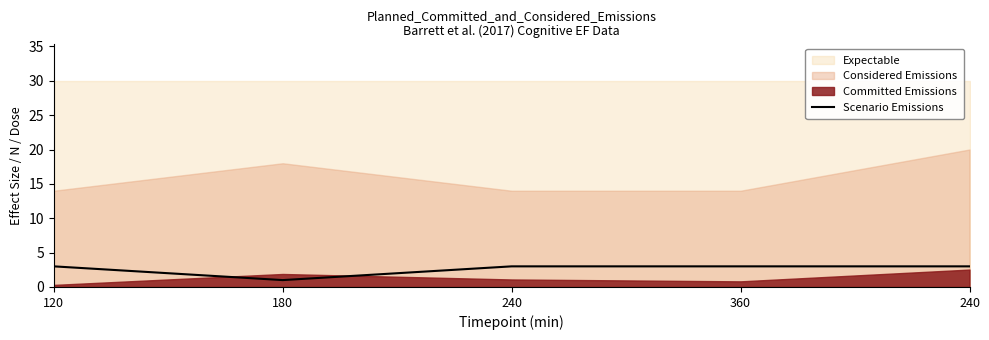

How many interior local valleys (lower than both neighbors) does the data have?

1